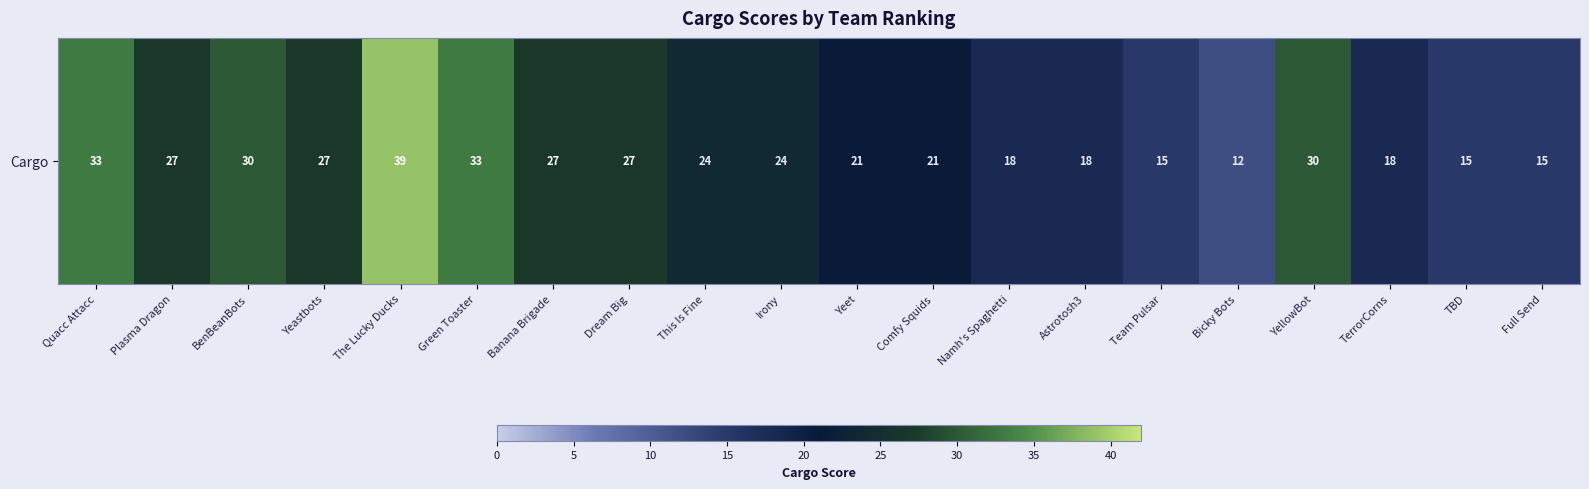

Where does the data first go above 24?

Quacc Attacc